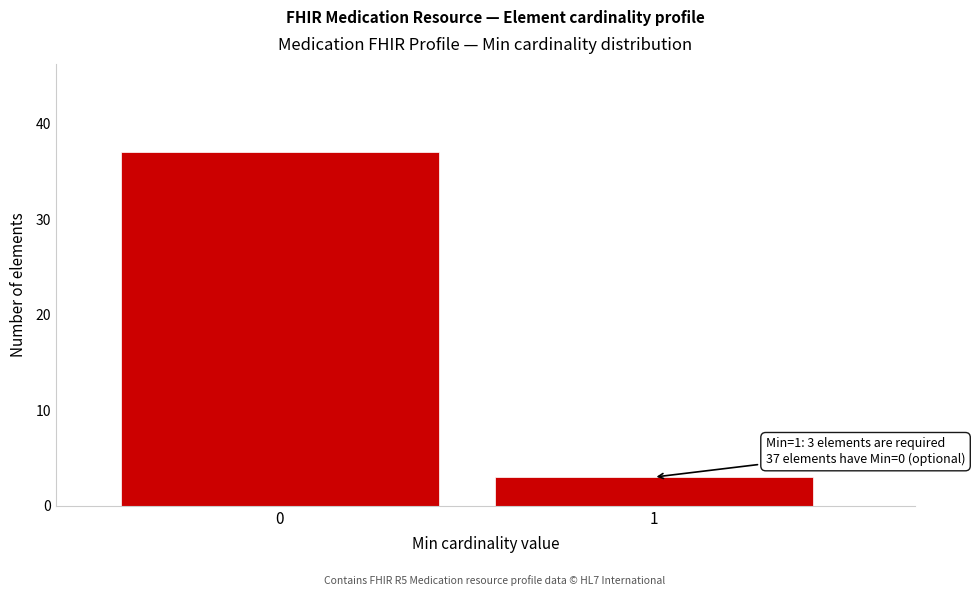

Reading left to right, extract all data points from this chart.

37	3